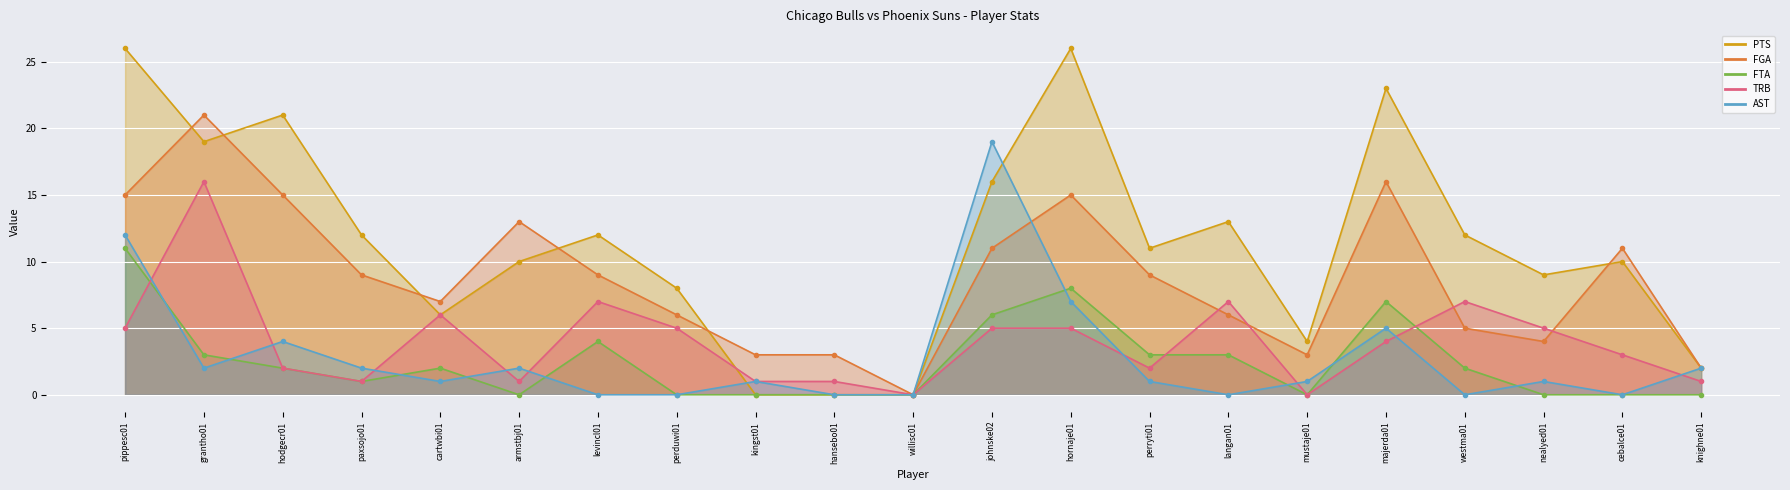

Is it true that AST equals 0 at kingst01?

False